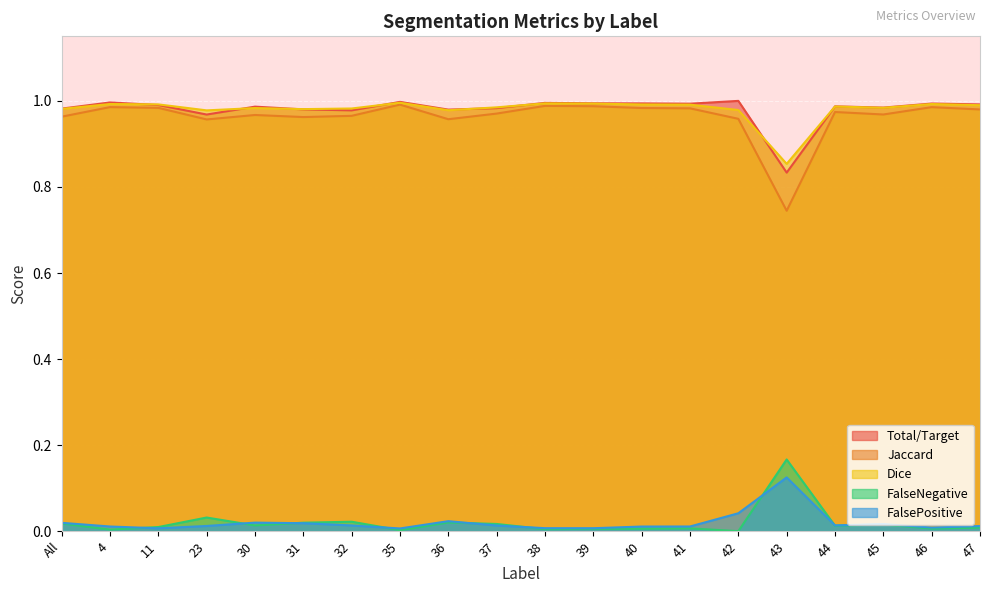

True or false: Jaccard and FalsePositive cross at least once.

False